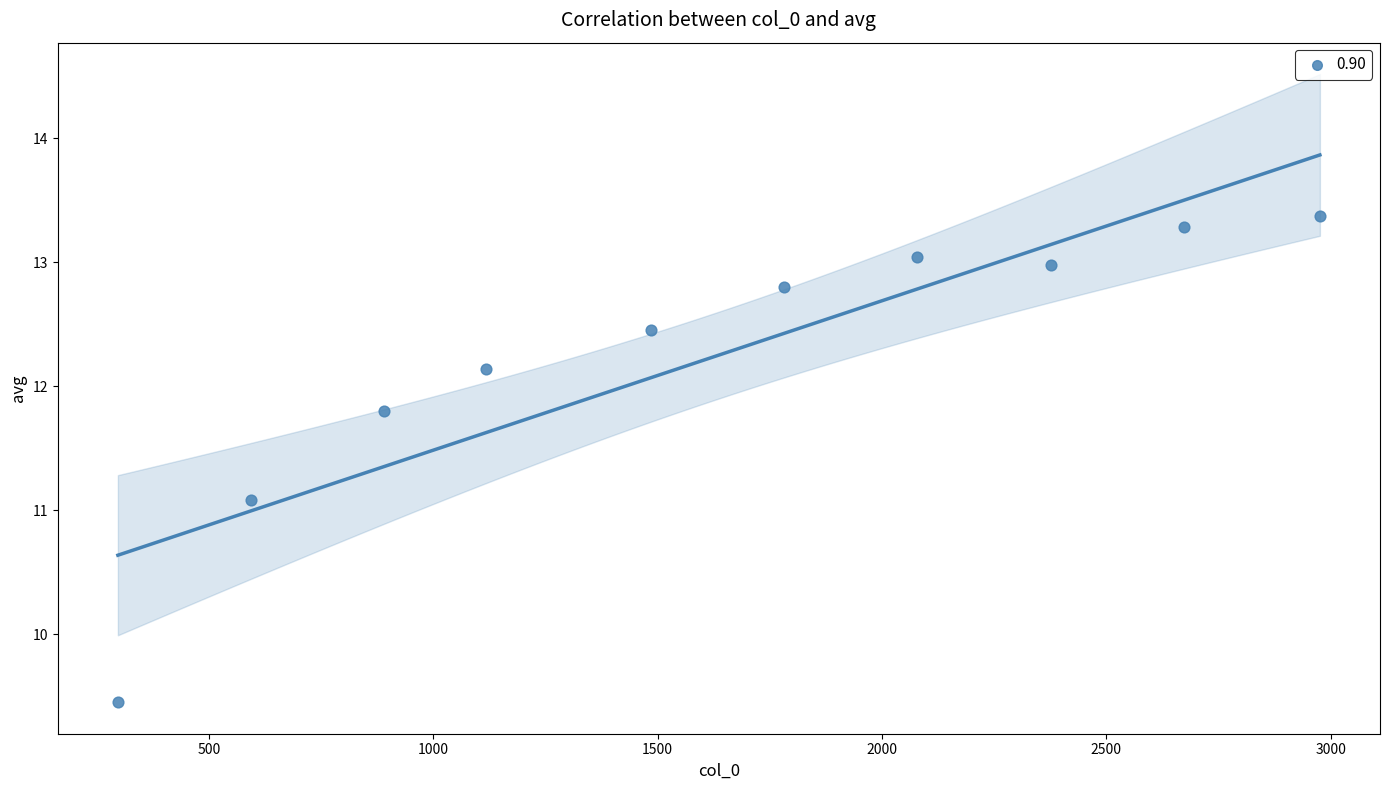

What is the average Y value?

12.2